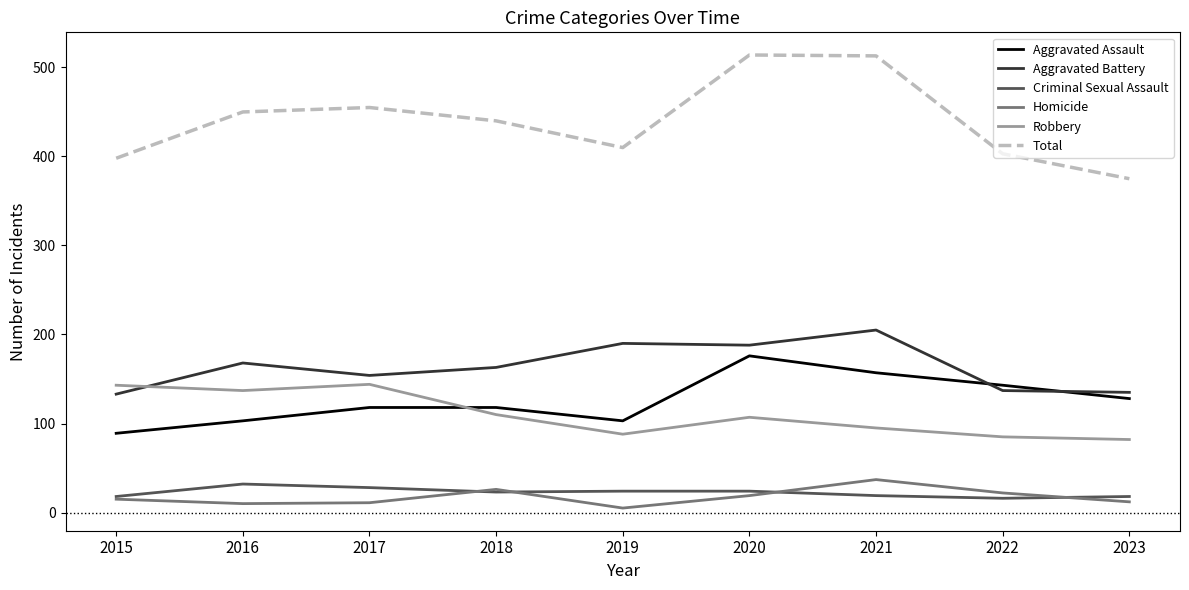

Between 2018 and 2023, which series saw the biggest shift?

Total